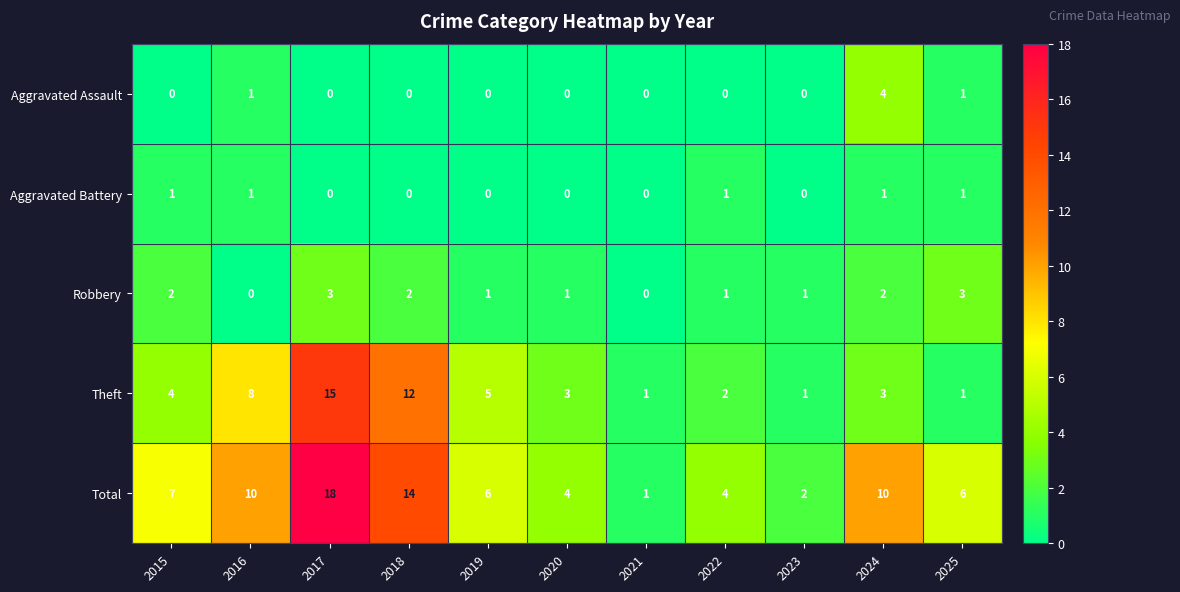

The Aggravated Assault series shows 2 at 2021. True or false?

False